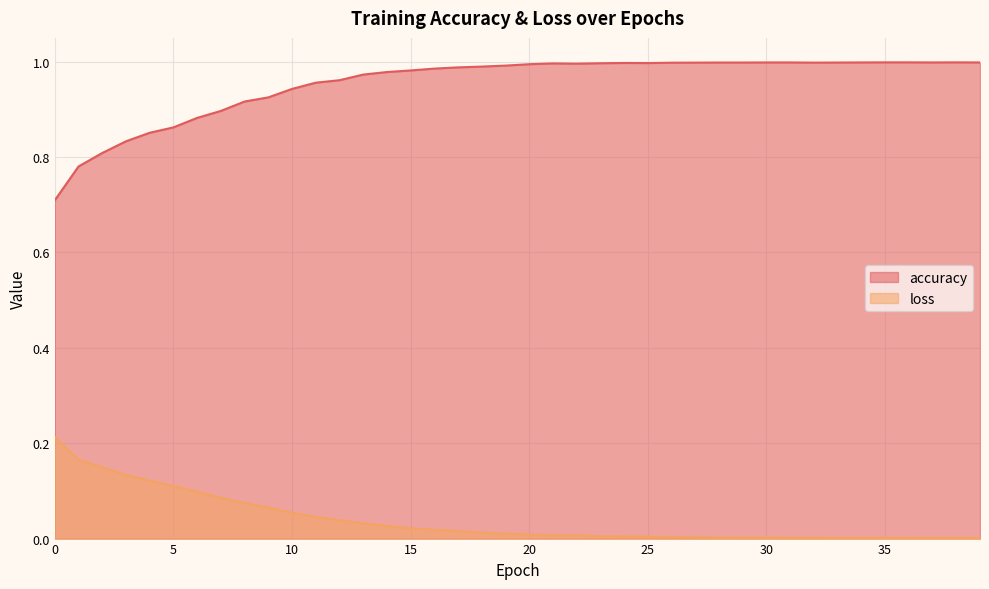

The value of accuracy at 34 is 1.7. True or false?

False